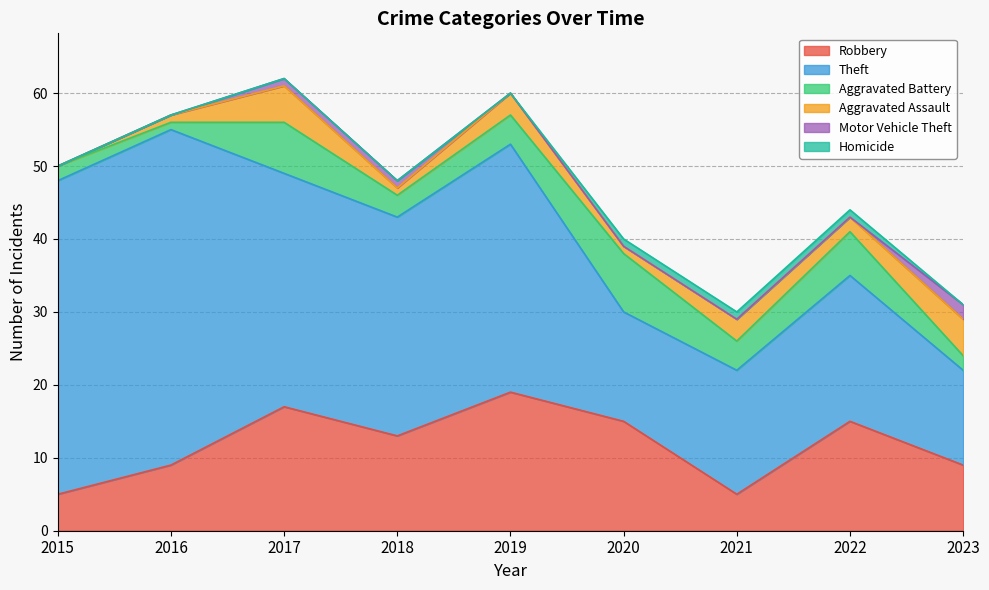

What is the lowest value of the Theft series?

13